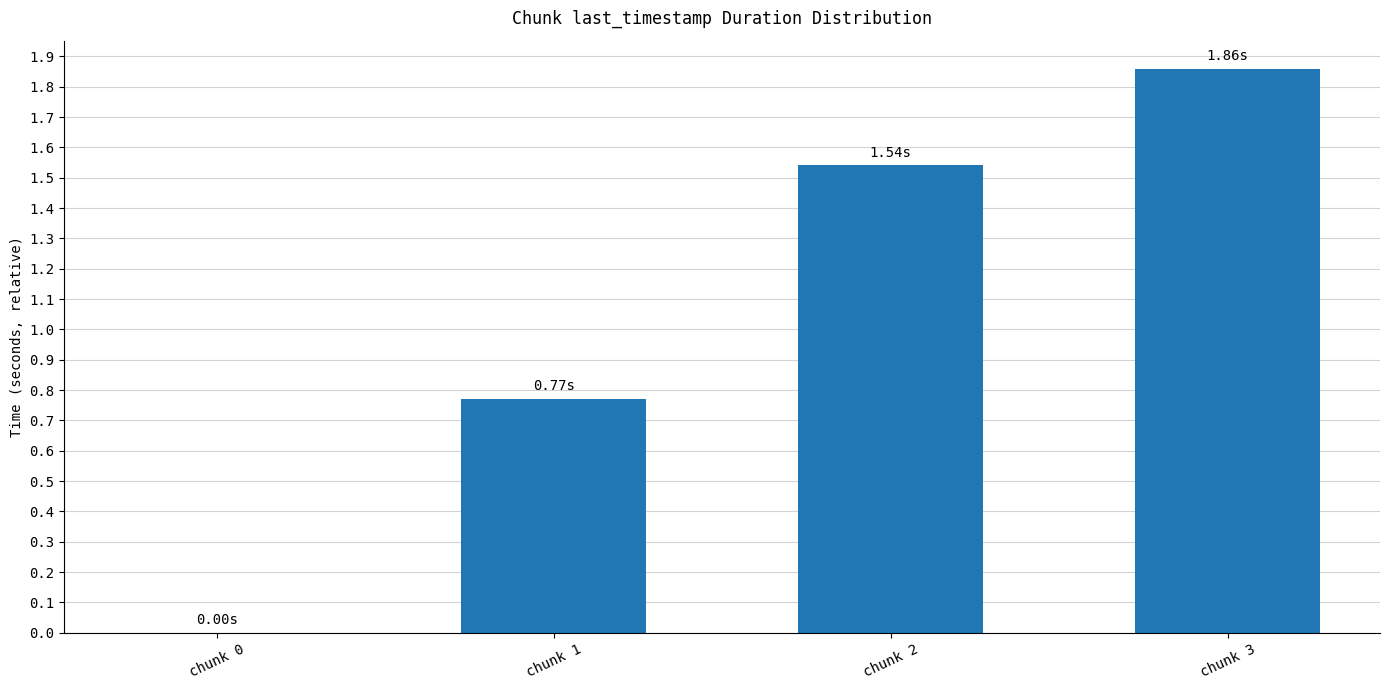

What is the change in value from chunk 0 to chunk 1?

+0.8